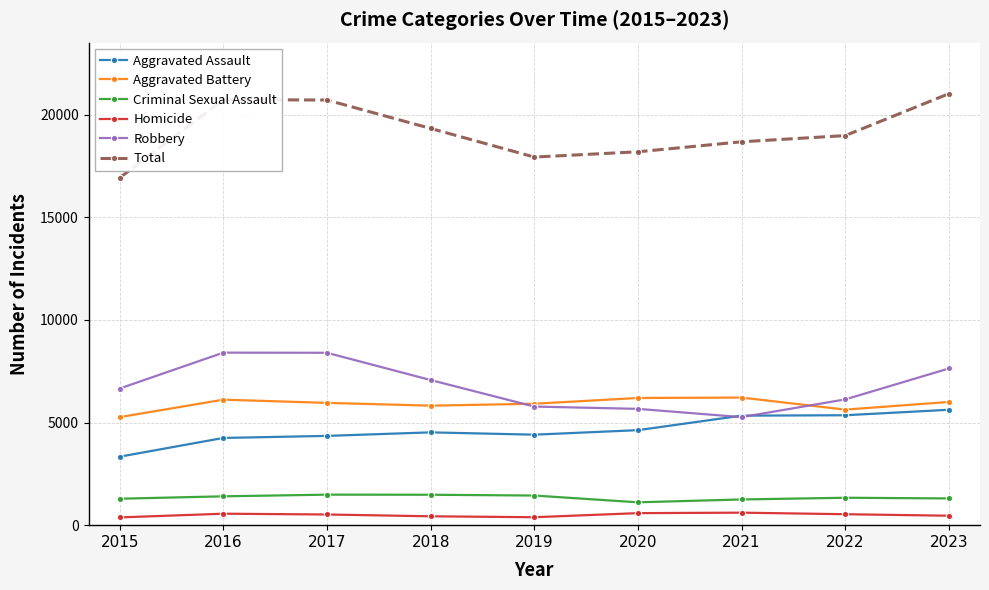

What is the spread (max minus min) of values at 2023?

20554